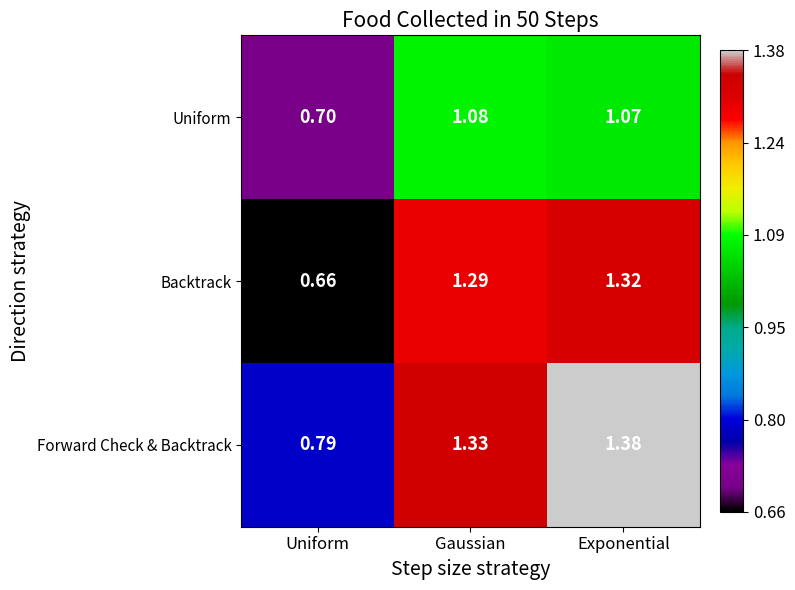

Where is Forward Check & Backtrack nearest to the value 1?

Uniform